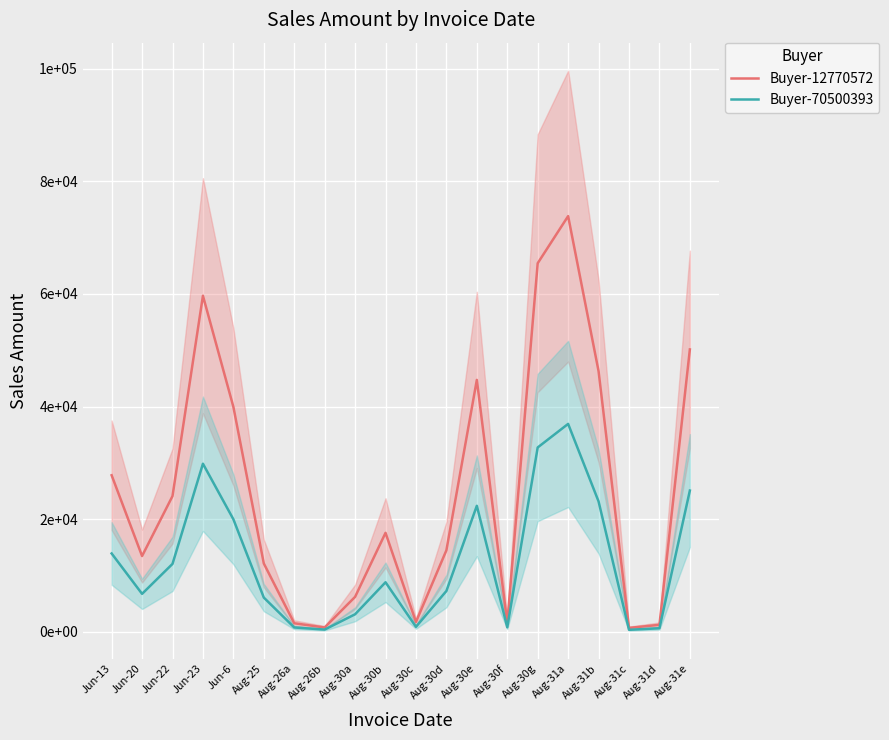

Reading right to left, extract all data points from this chart.

Buyer-12770572: Aug-31e=50140	Aug-31d=1220	Aug-31c=672	Aug-31b=46284	Aug-31a=73822	Aug-30g=65453	Aug-30f=1555	Aug-30e=44727	Aug-30d=14461	Aug-30c=1722	Aug-30b=17560	Aug-30a=6190	Aug-26b=749	Aug-26a=1497	Aug-25=12123	Jun-6=39947	Jun-23=59676	Jun-22=24082	Jun-20=13440	Jun-13=27789
Buyer-70500393: Aug-31e=25070	Aug-31d=610	Aug-31c=336	Aug-31b=23142	Aug-31a=36911	Aug-30g=32727	Aug-30f=778	Aug-30e=22364	Aug-30d=7231	Aug-30c=861	Aug-30b=8780	Aug-30a=3095	Aug-26b=375	Aug-26a=749	Aug-25=6062	Jun-6=19974	Jun-23=29838	Jun-22=12041	Jun-20=6720	Jun-13=13895